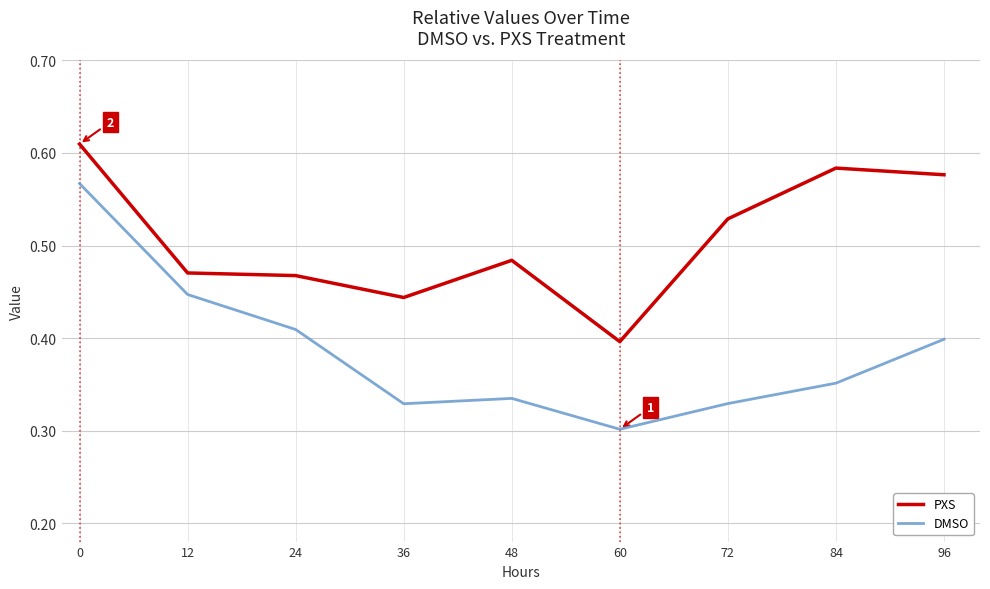

What are all the series names shown in the legend?

PXS, DMSO